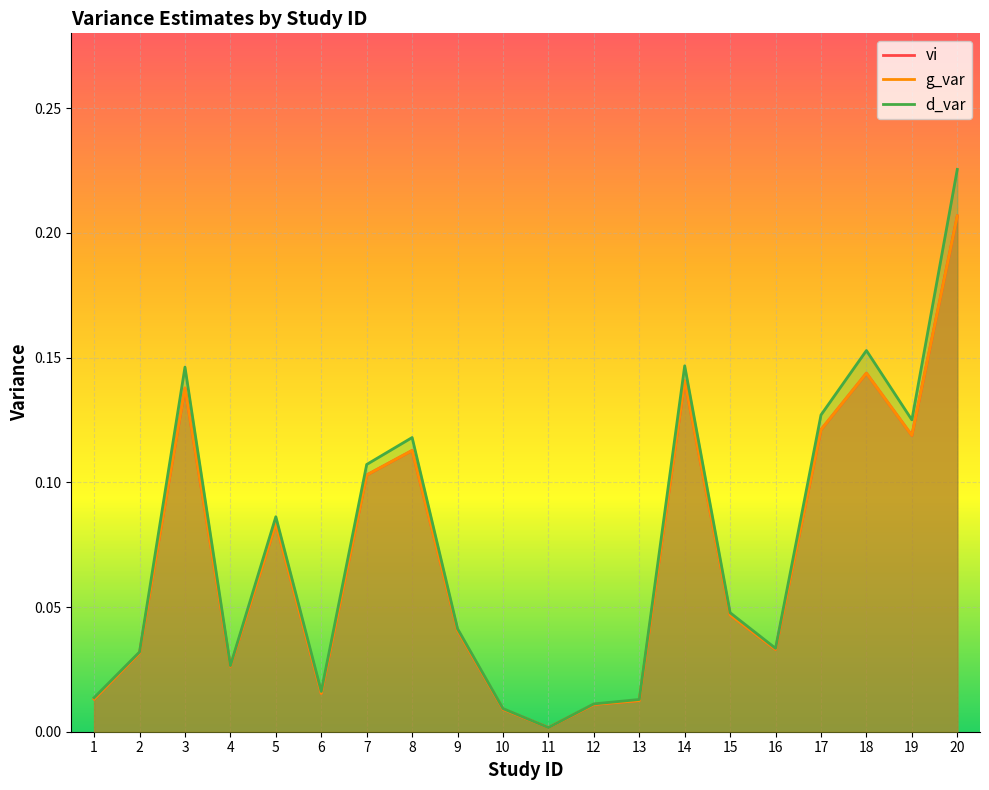

How many lines are shown in the chart?

3